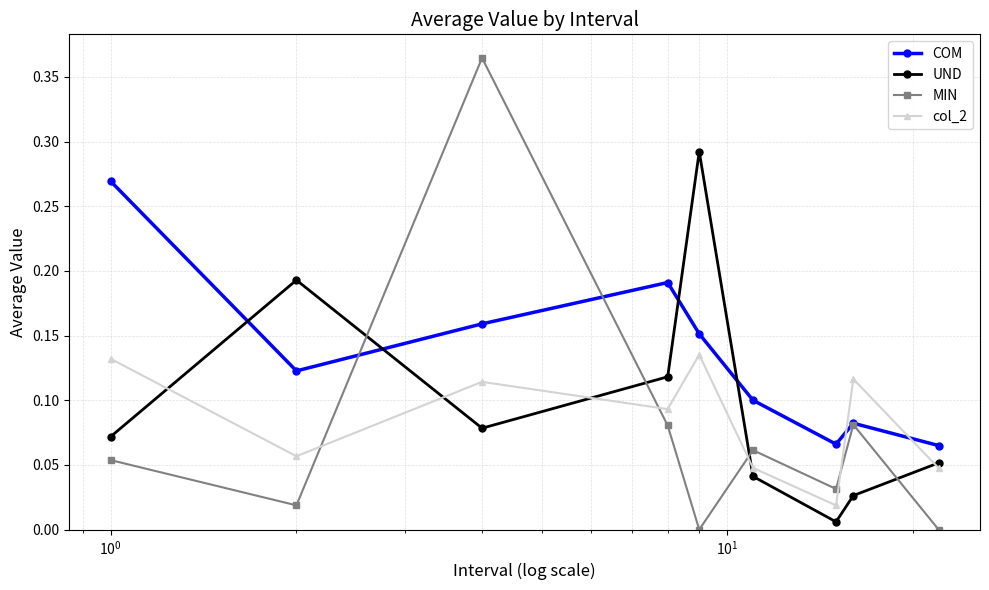

How many data points does each series have?

9